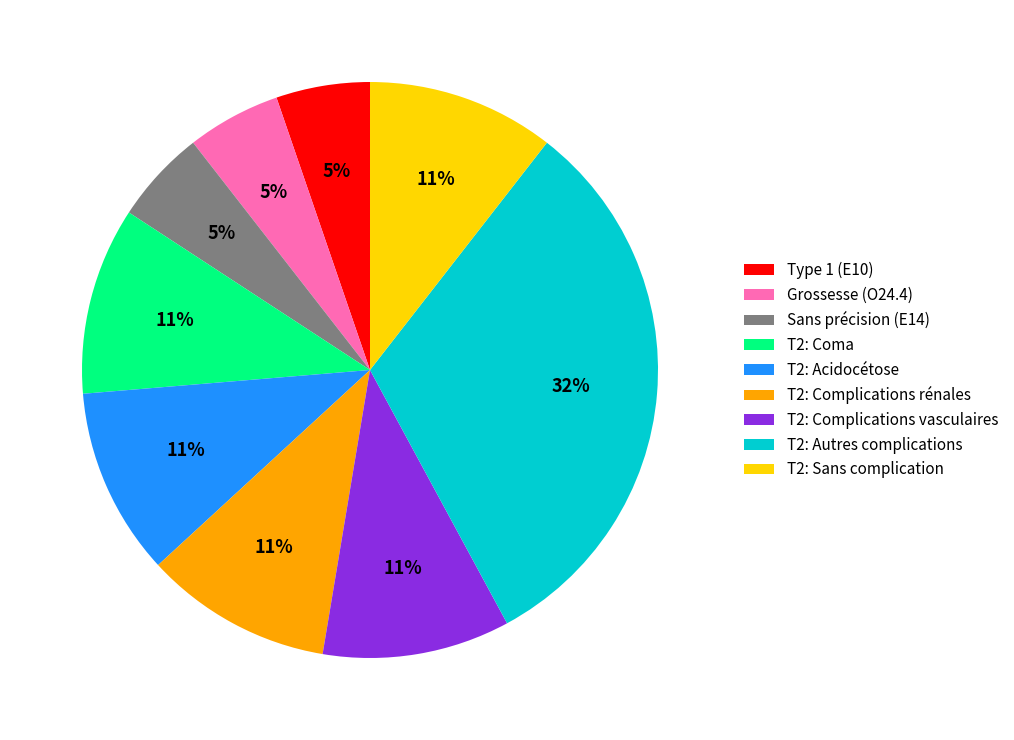

Combined, do T2: Coma and Grossesse (O24.4) account for over 50%?

No